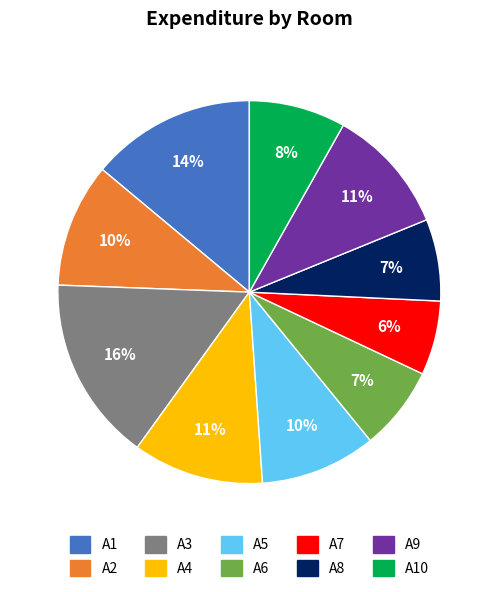

Combined, do A6 and A7 account for over 50%?

No